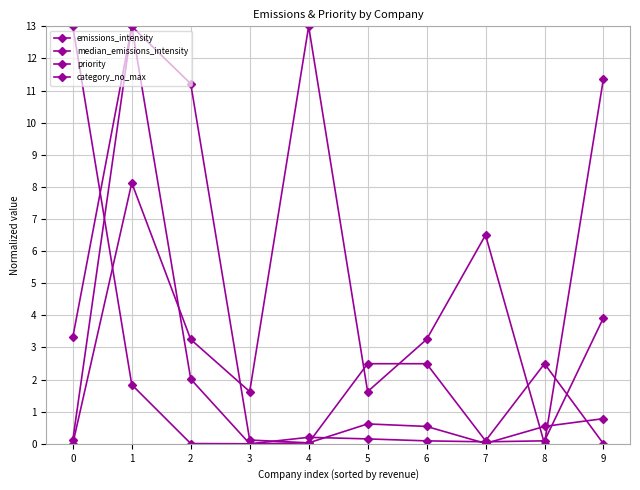

Rank the series by their maximum value, from lowest to highest.

emissions_intensity, median_emissions_intensity, priority, category_no_max